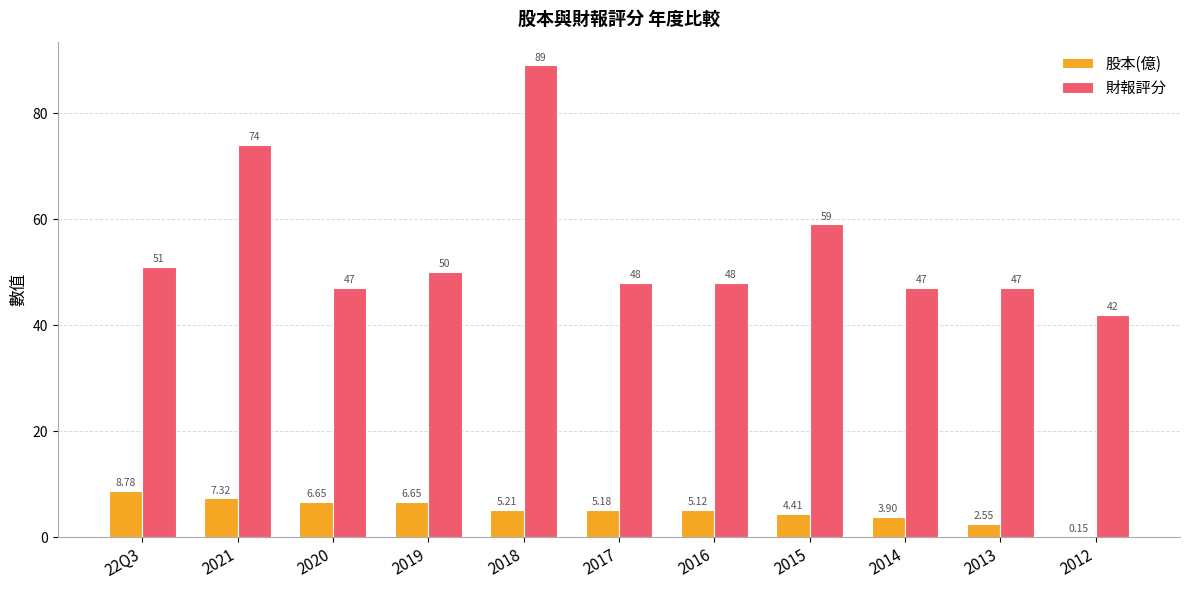

The value of 財報評分 at 2016 is 19.0. True or false?

False